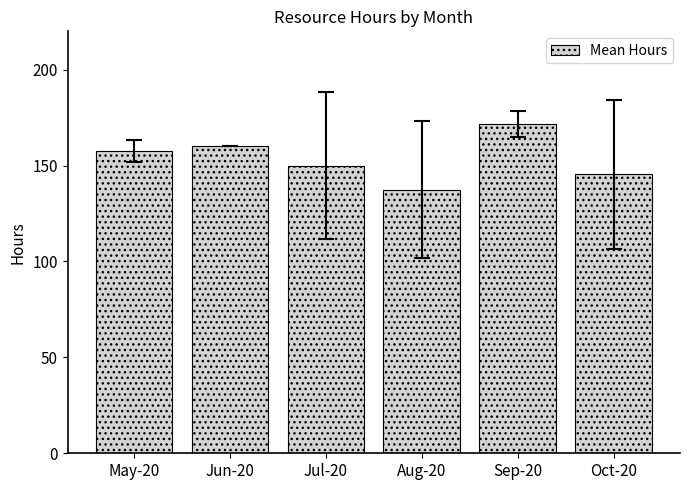

What value does the data have at Aug-20?

137.5